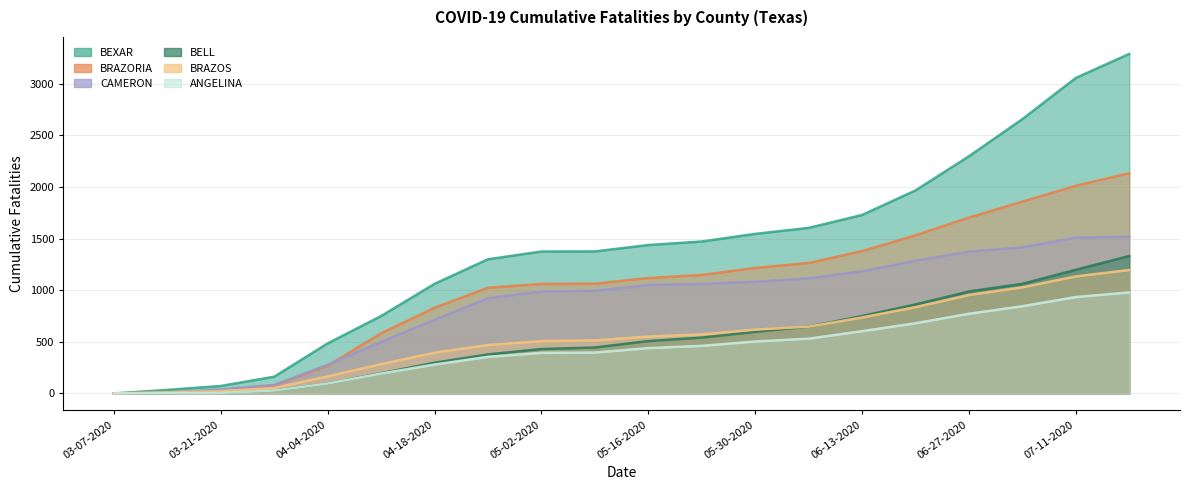

What position from the left is 03-21-2020?

3